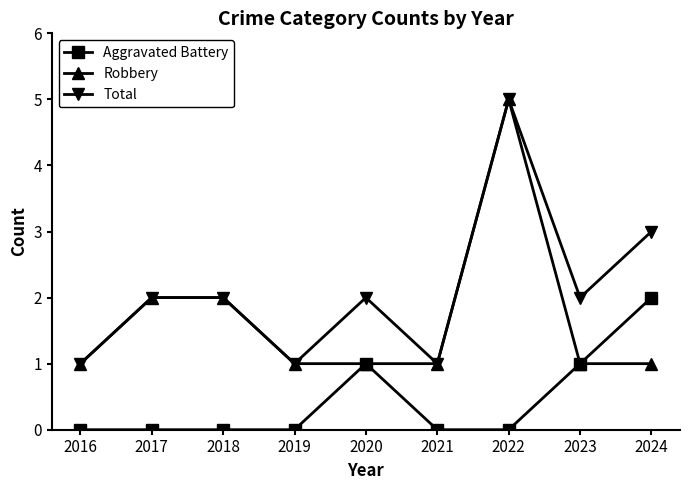

Rank the series at 2024 from lowest to highest value.

Robbery, Aggravated Battery, Total